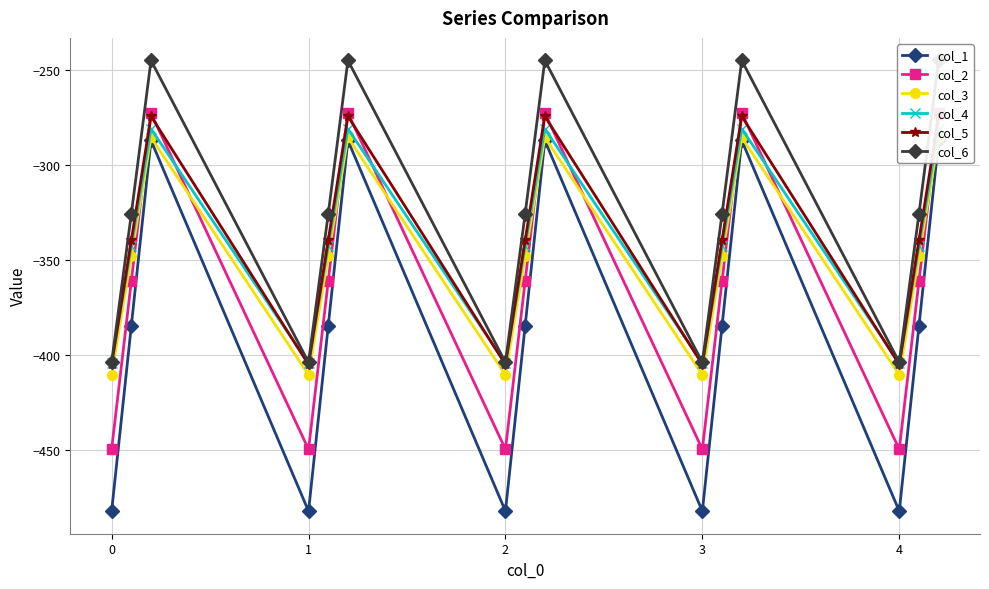

How many values in the col_1 series exceed -384?

5